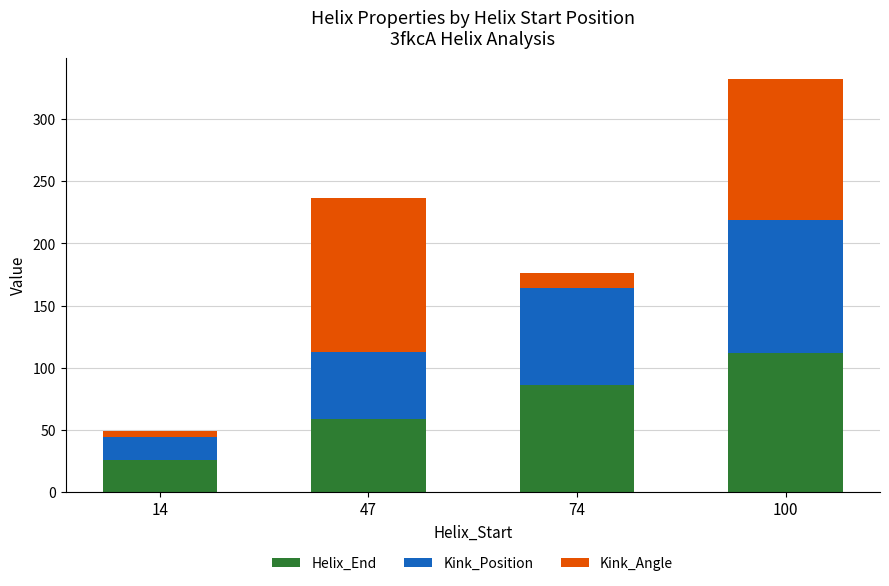

What are all the series names shown in the legend?

Helix_End, Kink_Position, Kink_Angle